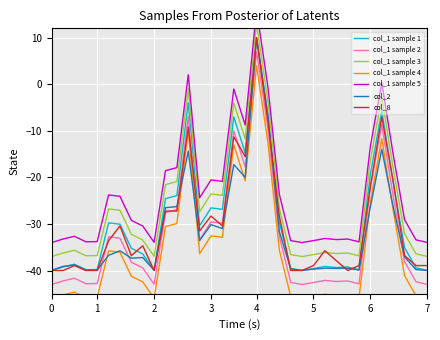

How many intersections are there between col_2 and col_8?

8